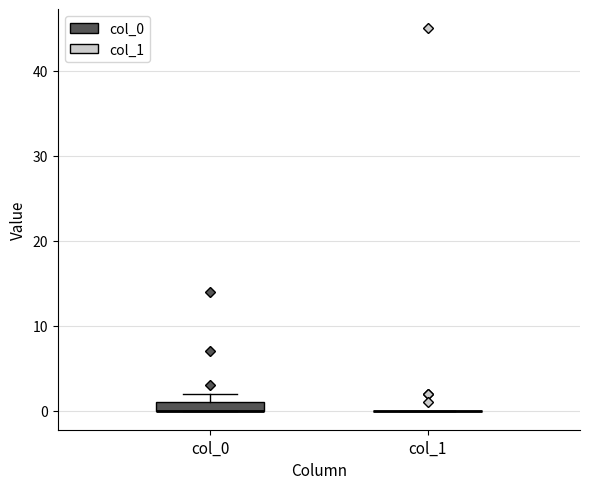

Comparing the boxes themselves (not the whiskers), which one is the tallest?

col_0